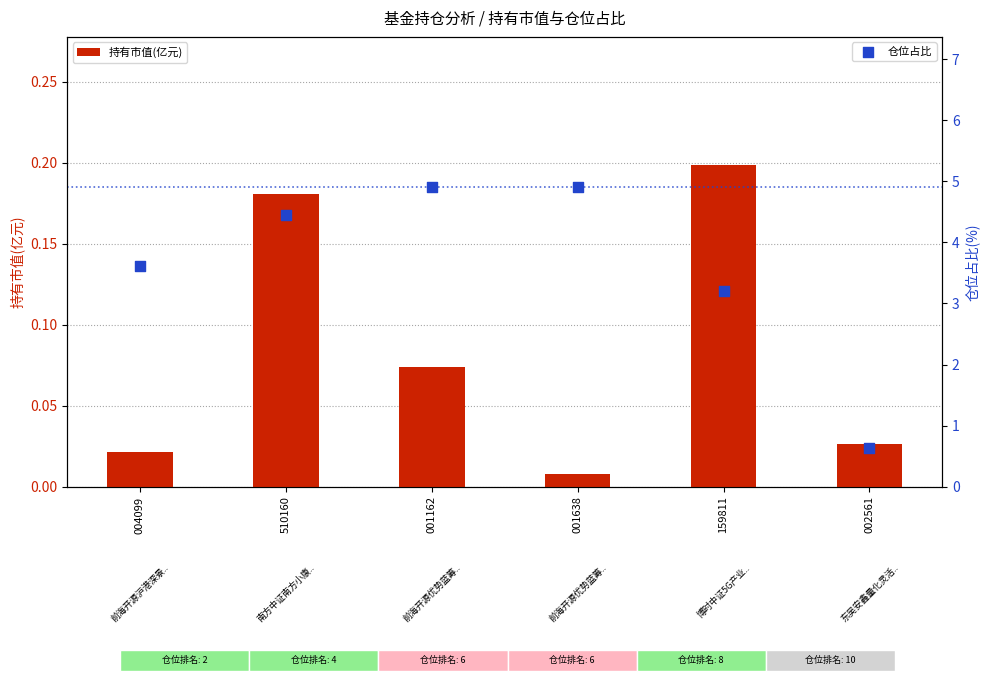

Which series has the largest Y range (max minus min)?

仓位占比